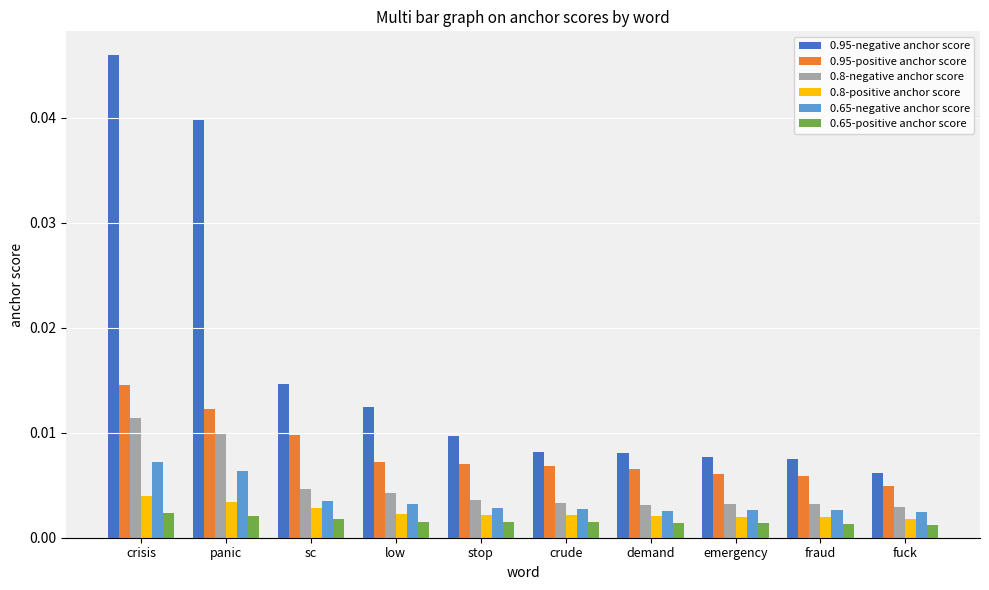

List the series in order of their peak value, lowest first.

0.65-positive anchor score, 0.8-positive anchor score, 0.65-negative anchor score, 0.8-negative anchor score, 0.95-positive anchor score, 0.95-negative anchor score